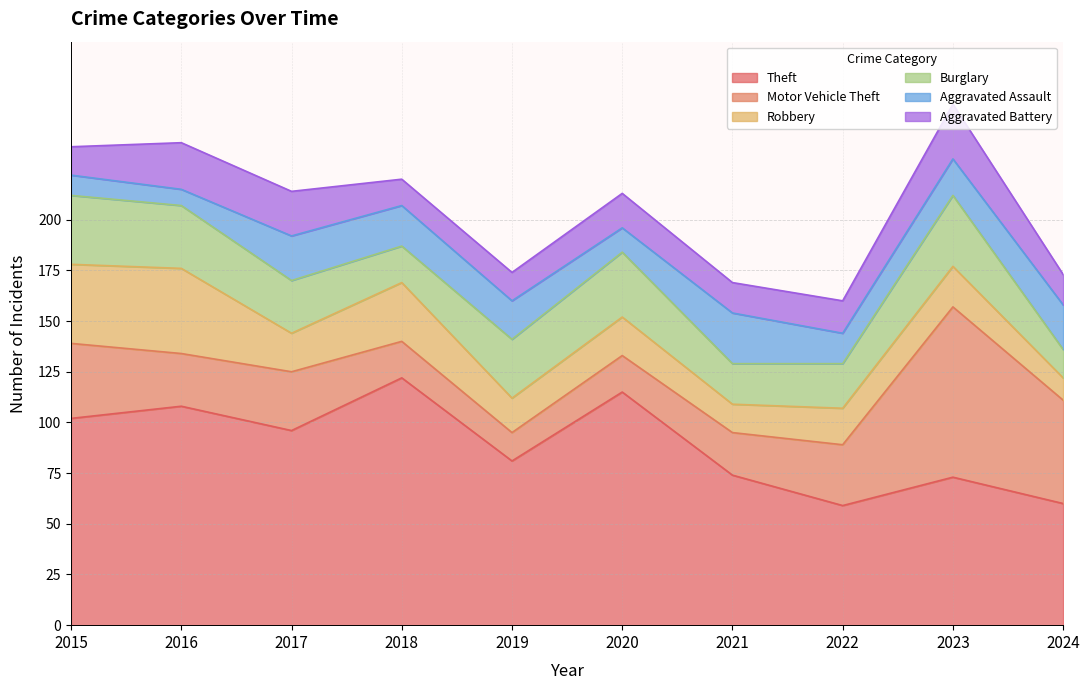

Count the Aggravated Assault values in the range 12 to 22.

7